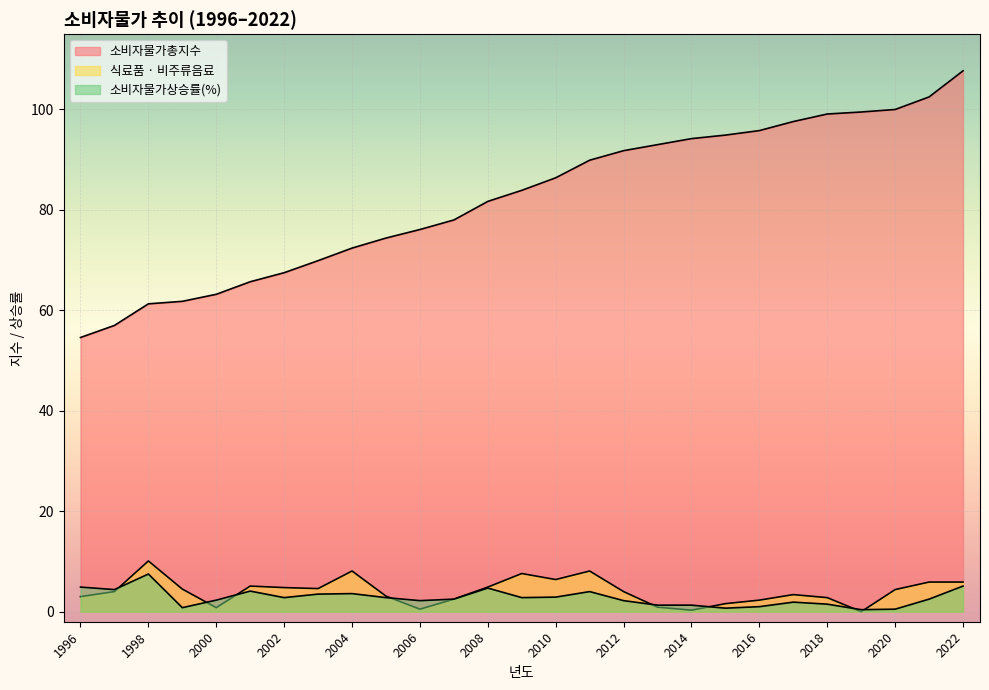

At which label does 식료품 · 비주류음료 reach its minimum?

2019